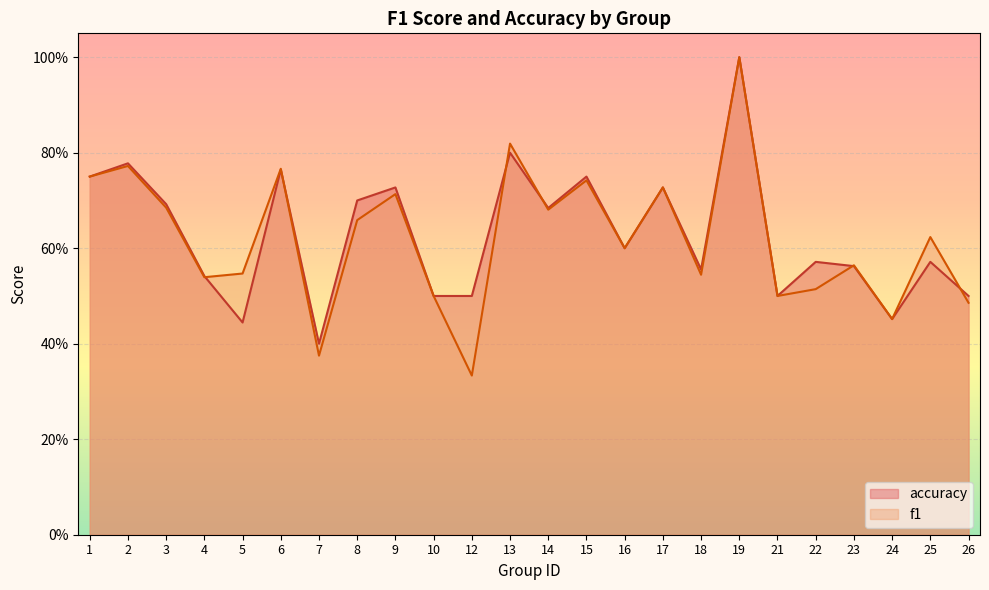

How many accuracy values are between 0 and 1?

24